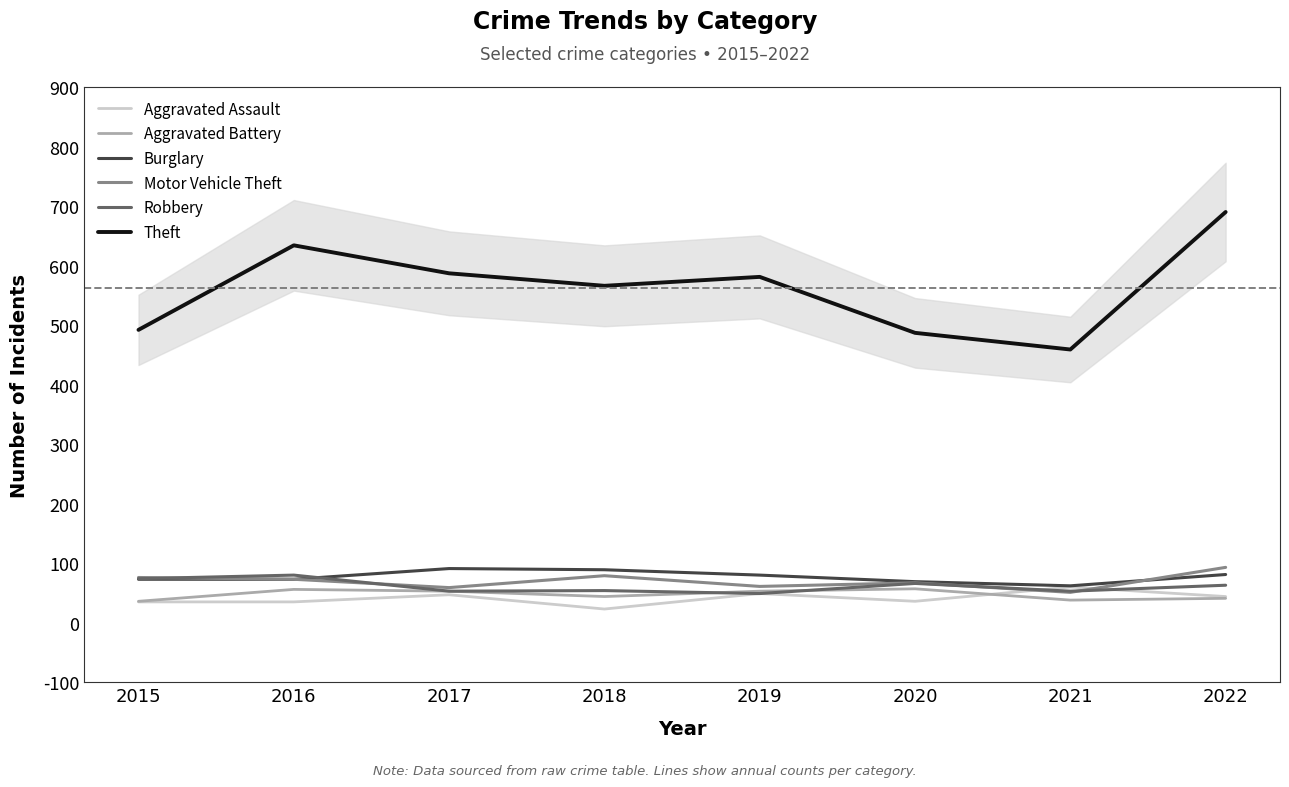

How many times do Robbery and Aggravated Assault cross each other?

2